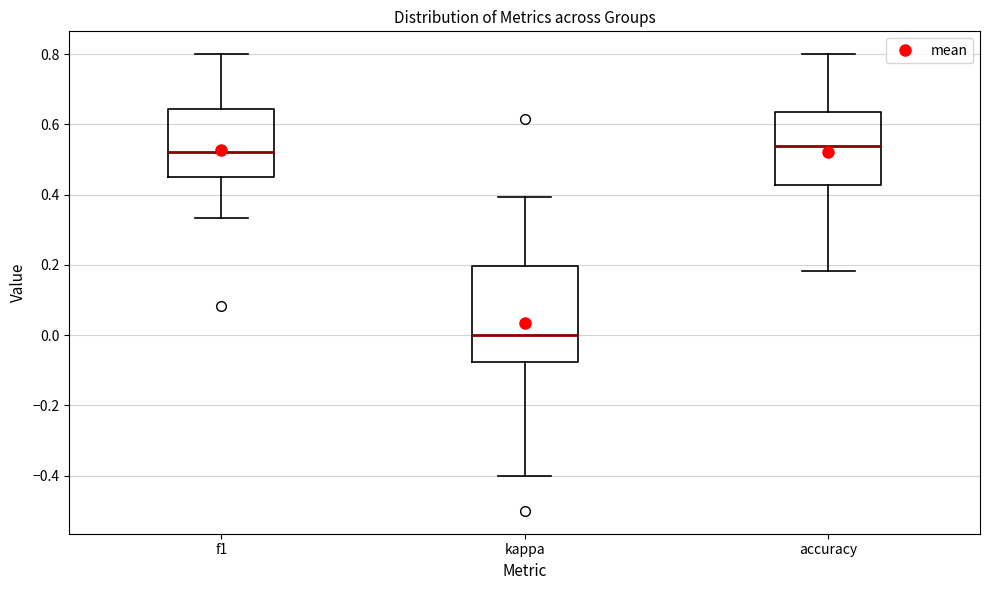

Which box is the tallest, from its lower edge to its upper edge?

kappa